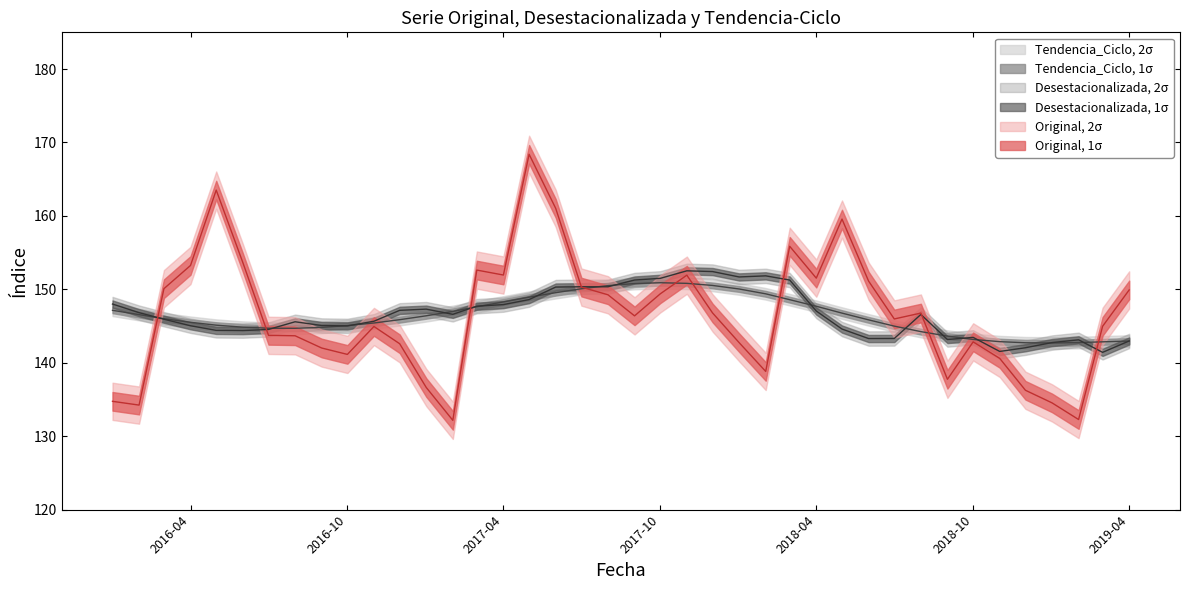

What is the minimum value for Desestacionalizada?

141.4